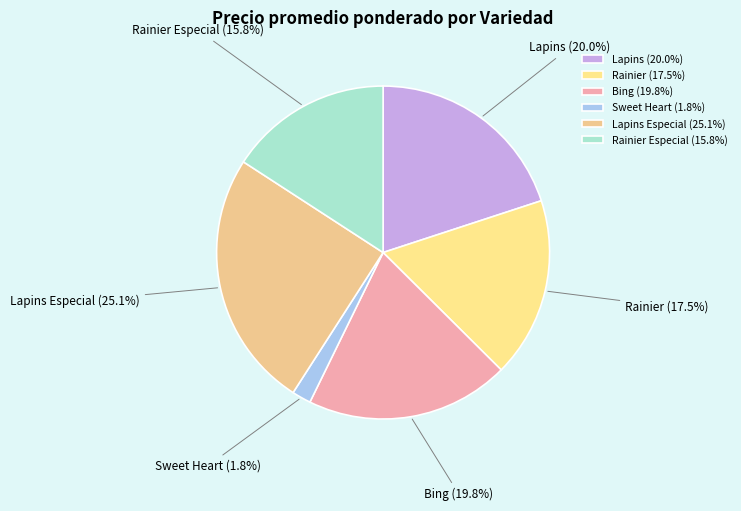

How many segments does this pie chart have?

6